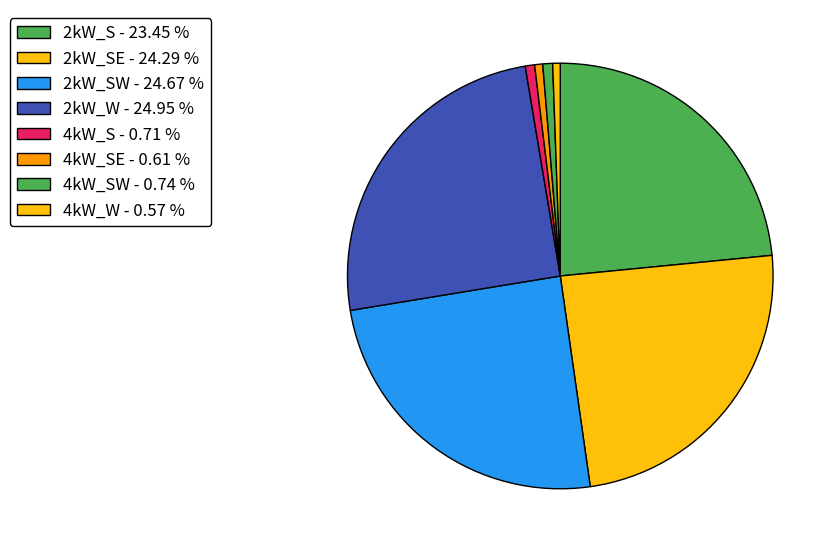

How many segments does this pie chart have?

8